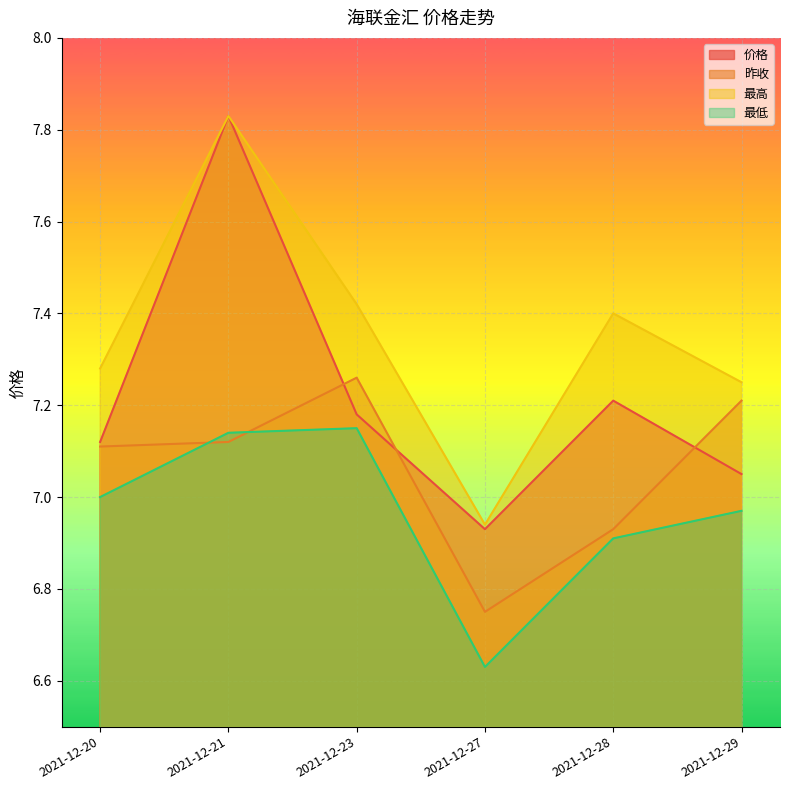

True or false: 最高 and 价格 intersect in this chart.

False